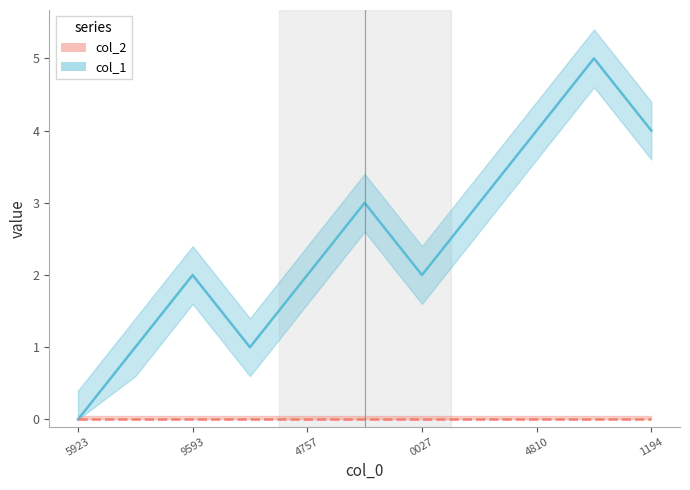

At which label does the data first exceed 2?

1566738377